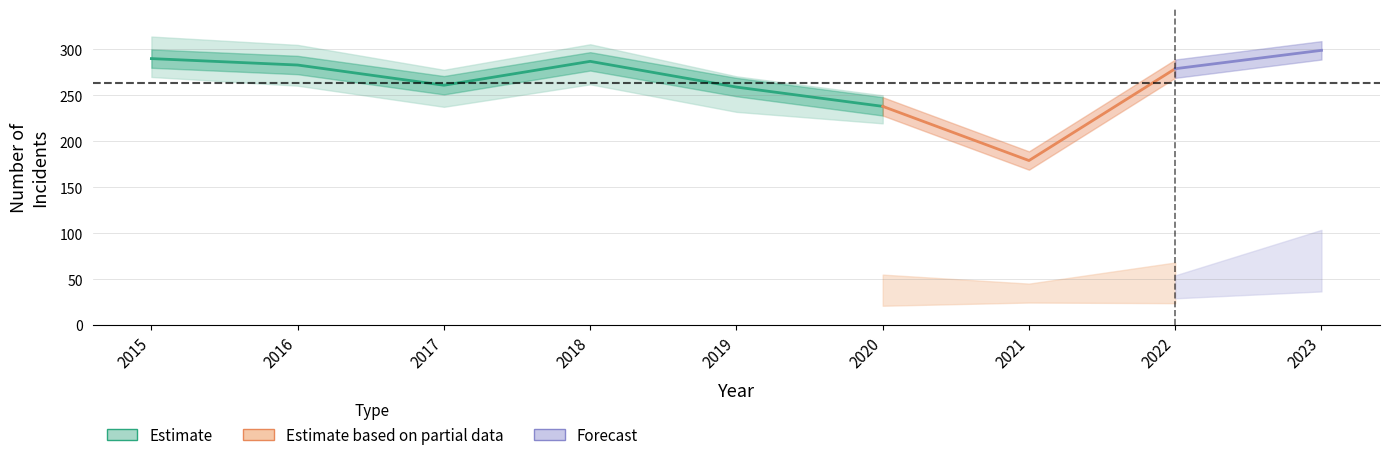

Which category has the highest value in the Aggravated Assault series?

2023